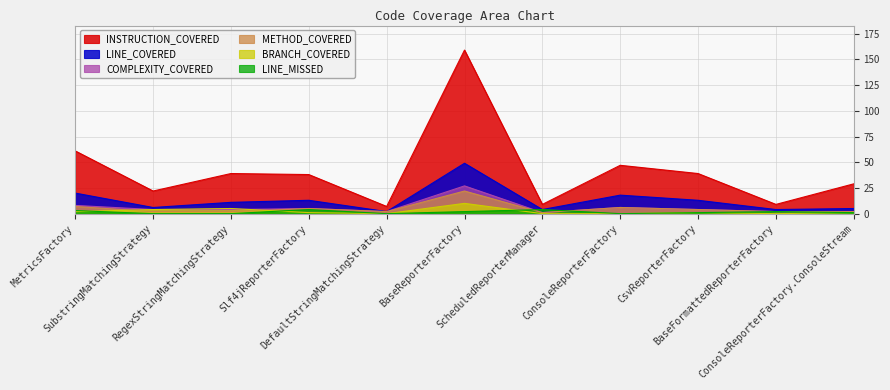

What is the difference between the maximum and minimum values in the METHOD_COVERED series?

21